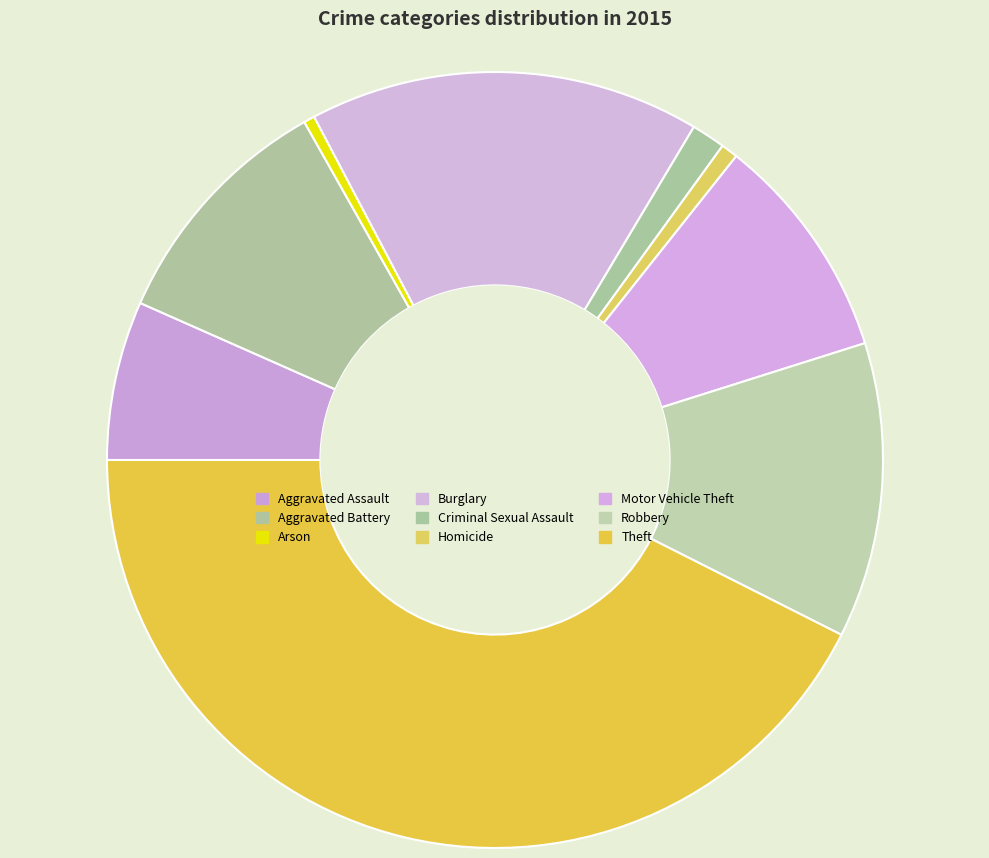

Which slice is the largest?

Theft